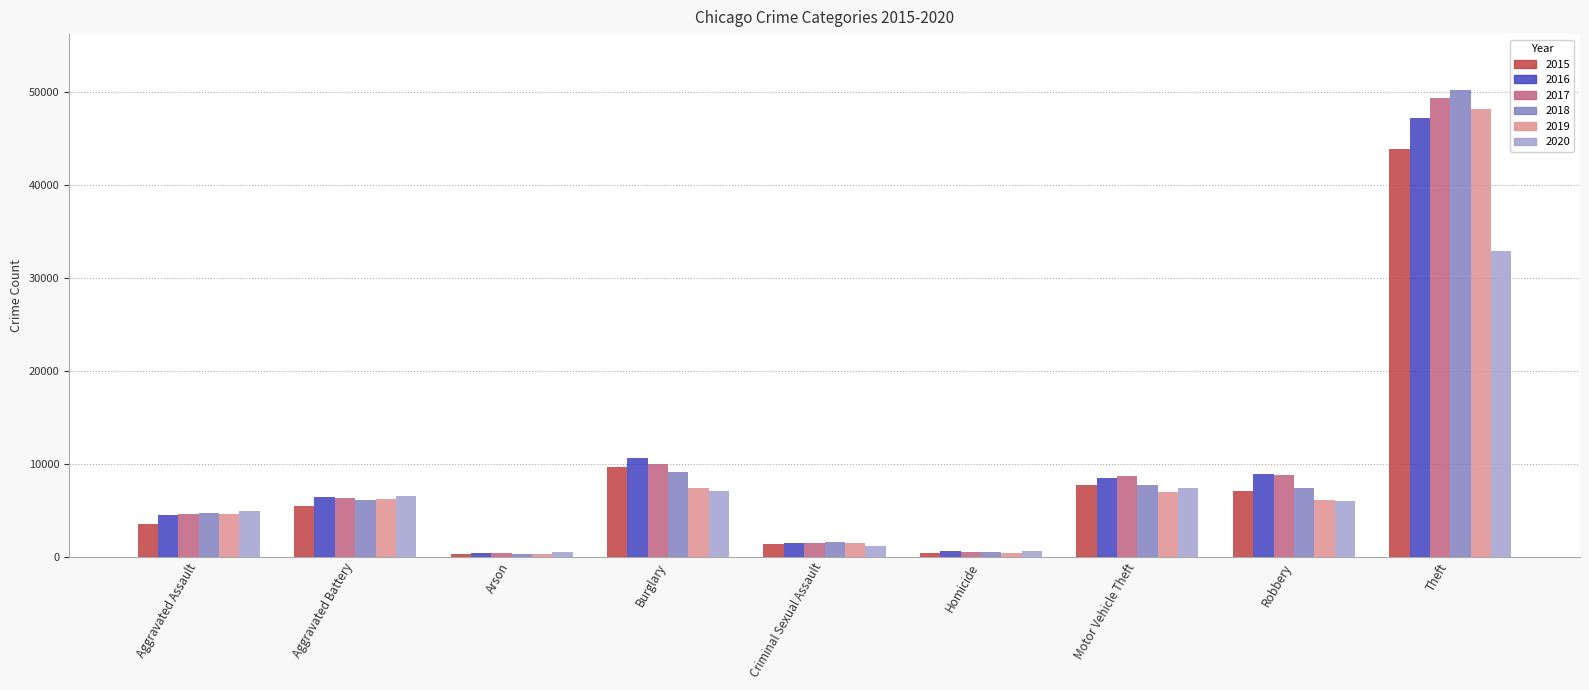

What is the spread (max minus min) of values at Theft?

17290